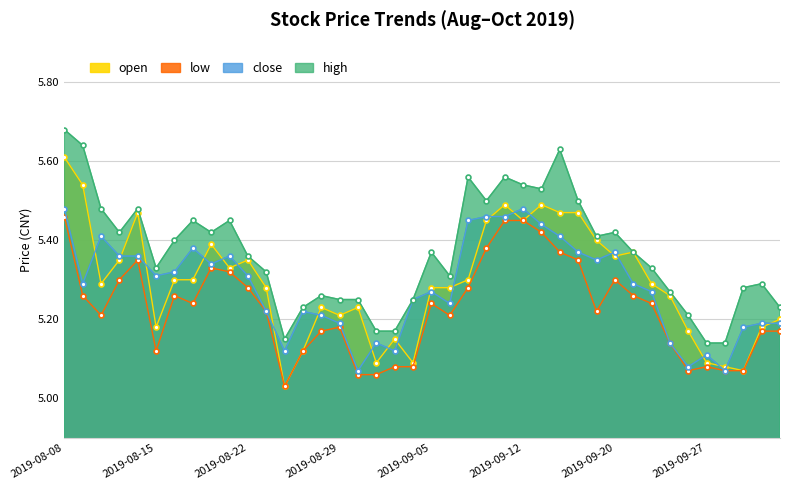

What is the spread (max minus min) of values at 2019-09-19?

0.2